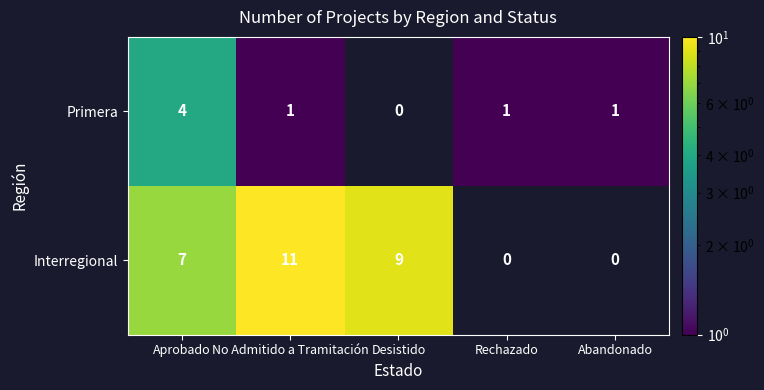

Read the Interregional value at Aprobado, to the nearest 5.

5